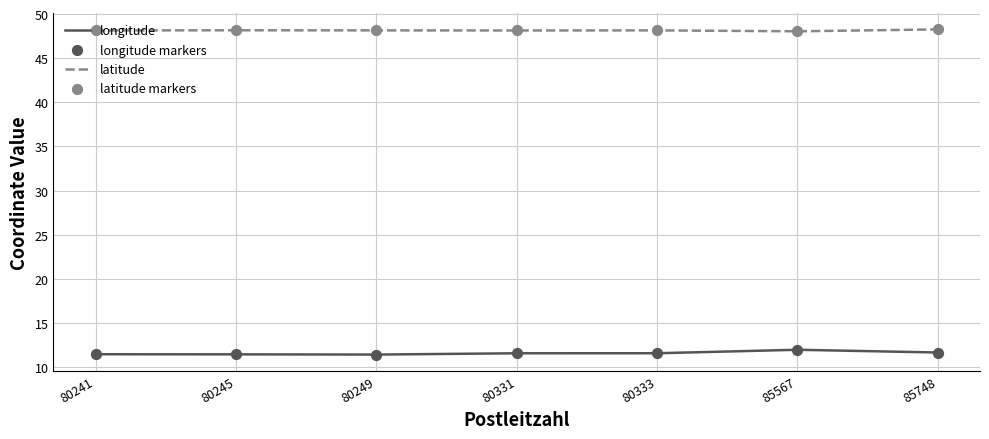

What is the difference between the highest and lowest values at 80249?

36.7